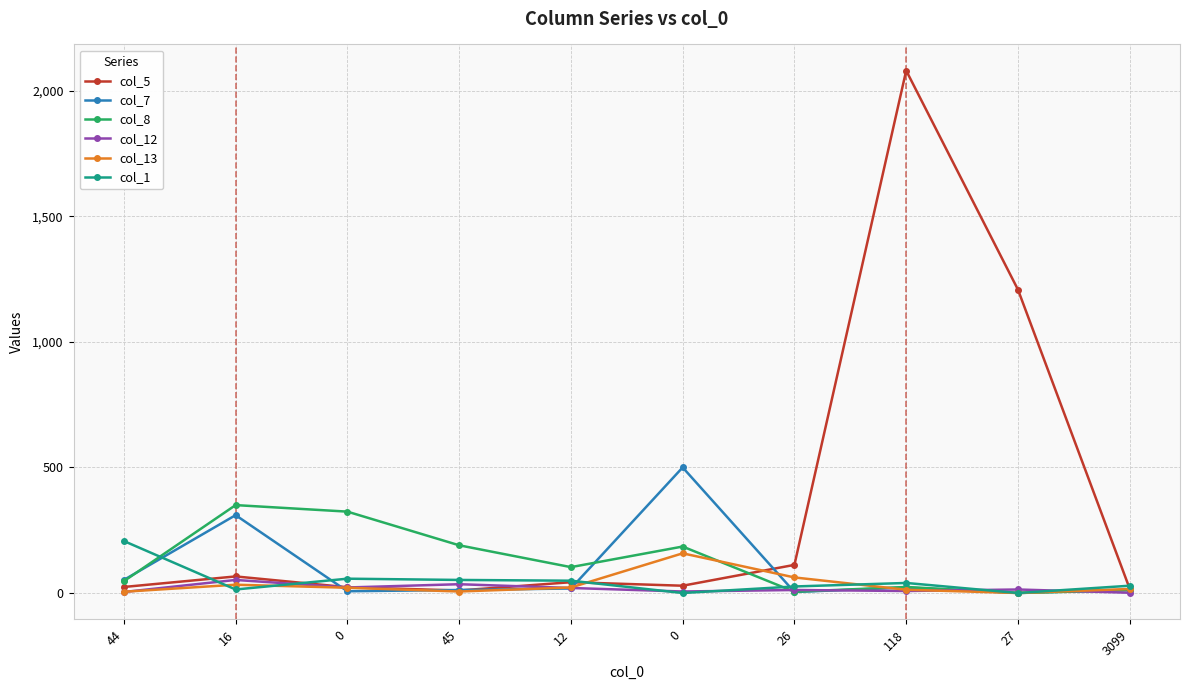

What is the difference between the maximum and minimum values in the col_12 series?

51